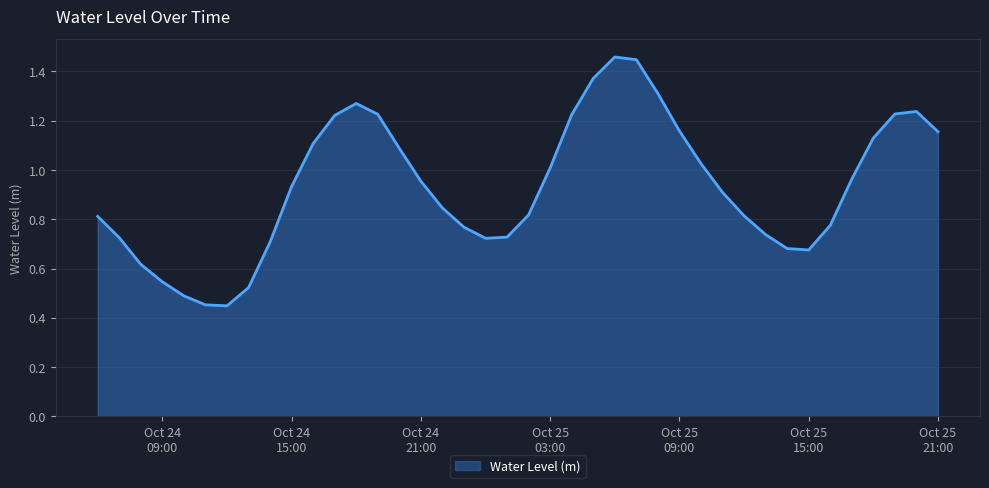

True or false: there are more than 2 points higher than both neighbors.

True